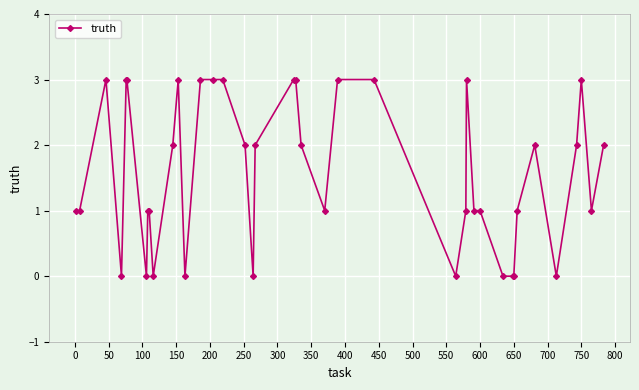

How many lines are shown in the chart?

1